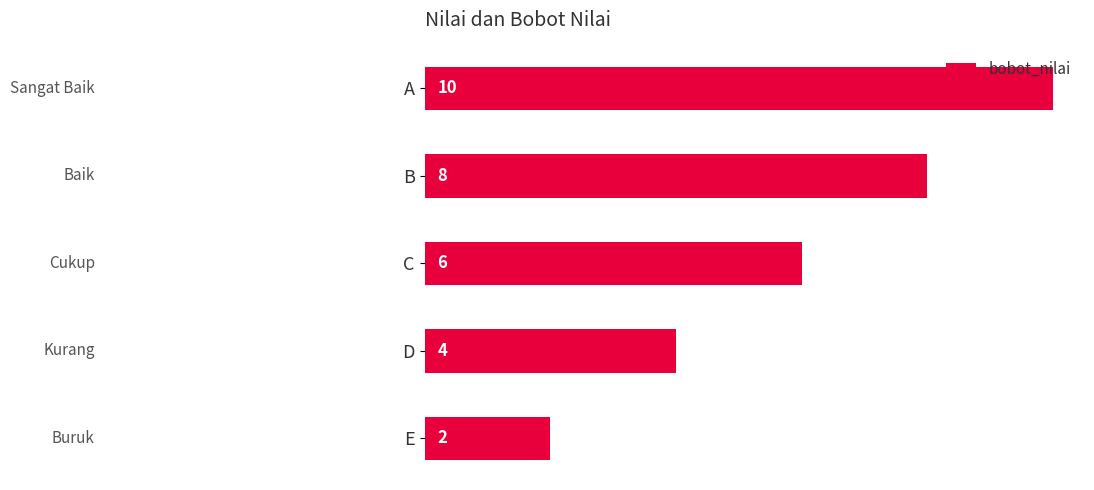

How many data points are less than 6?

2